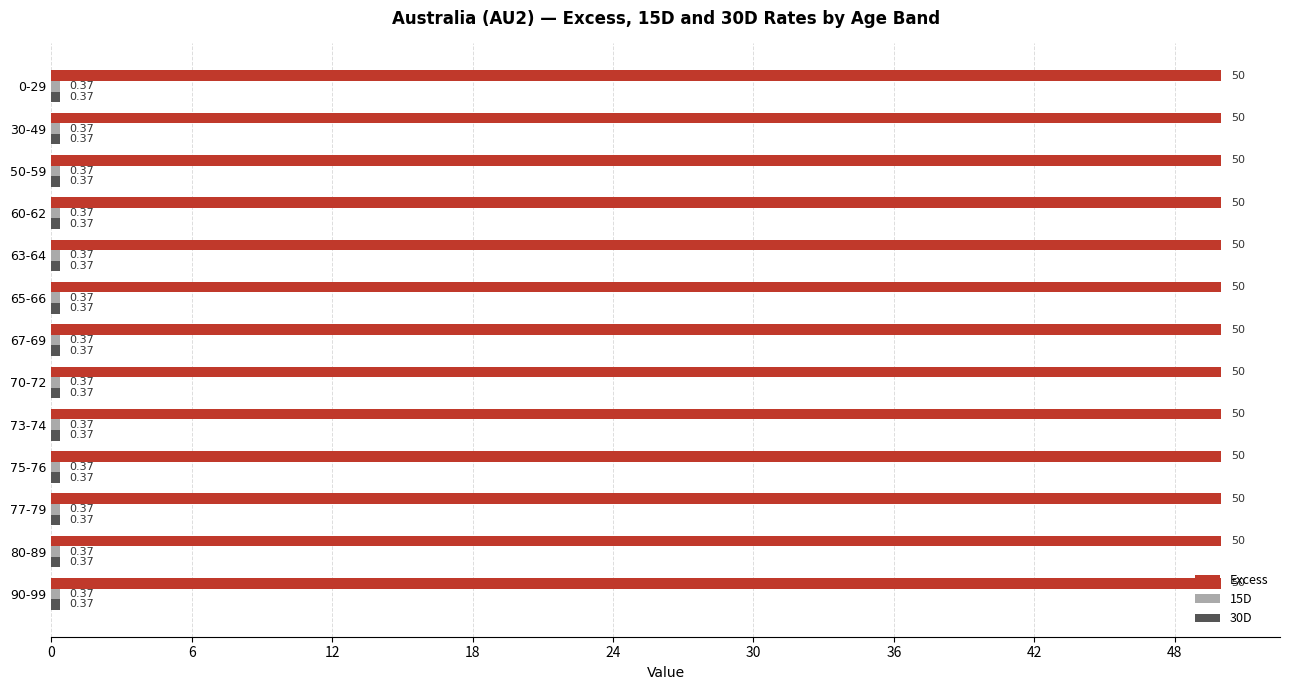

What is the difference between the highest and lowest values at 80-89?

49.6